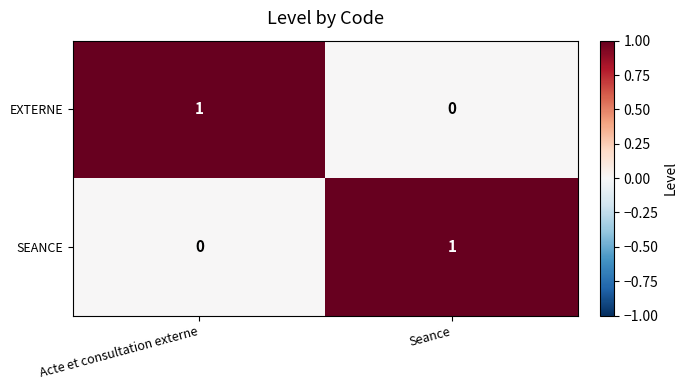

What is the total value across all series at Acte et consultation externe?

1